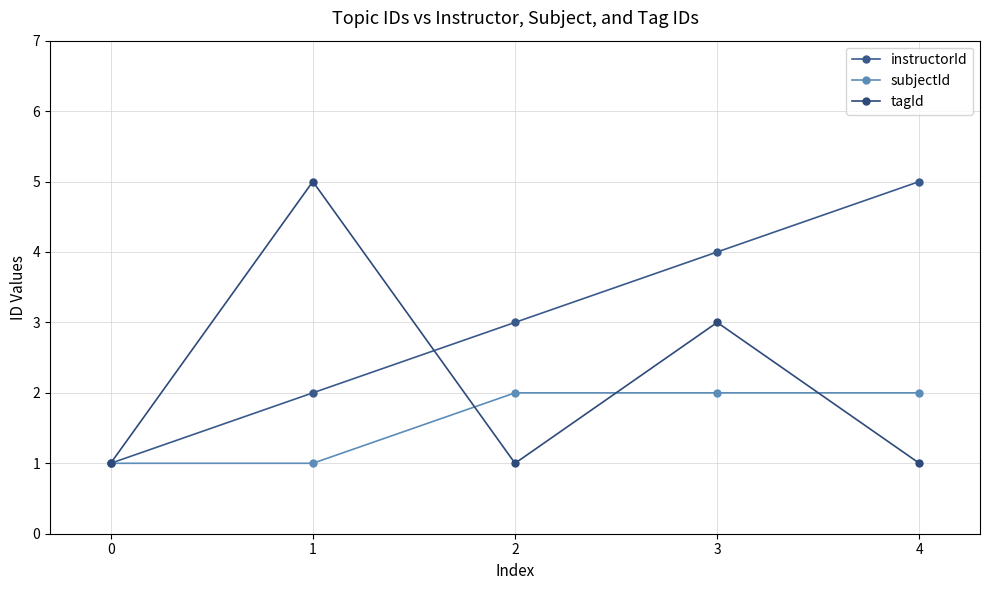

Which series has the largest total across all categories?

instructorId